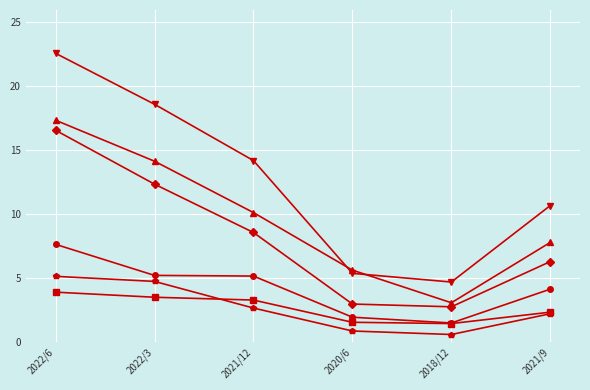

What is the greatest value displayed?

22.6